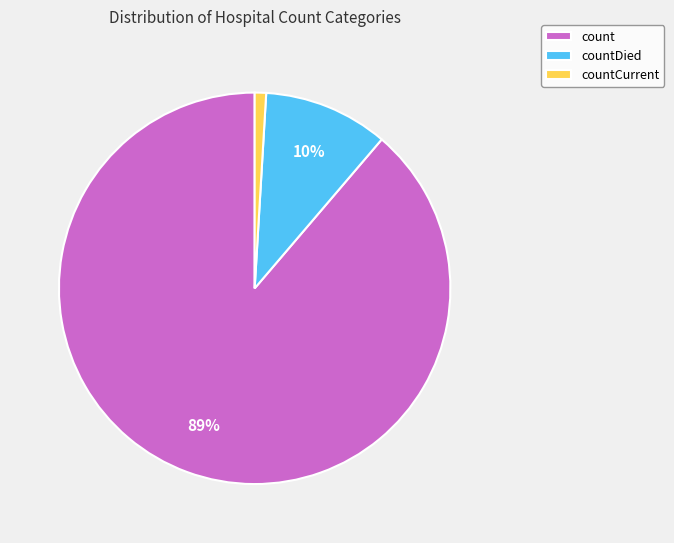

What is the smallest slice in the pie chart?

countCurrent